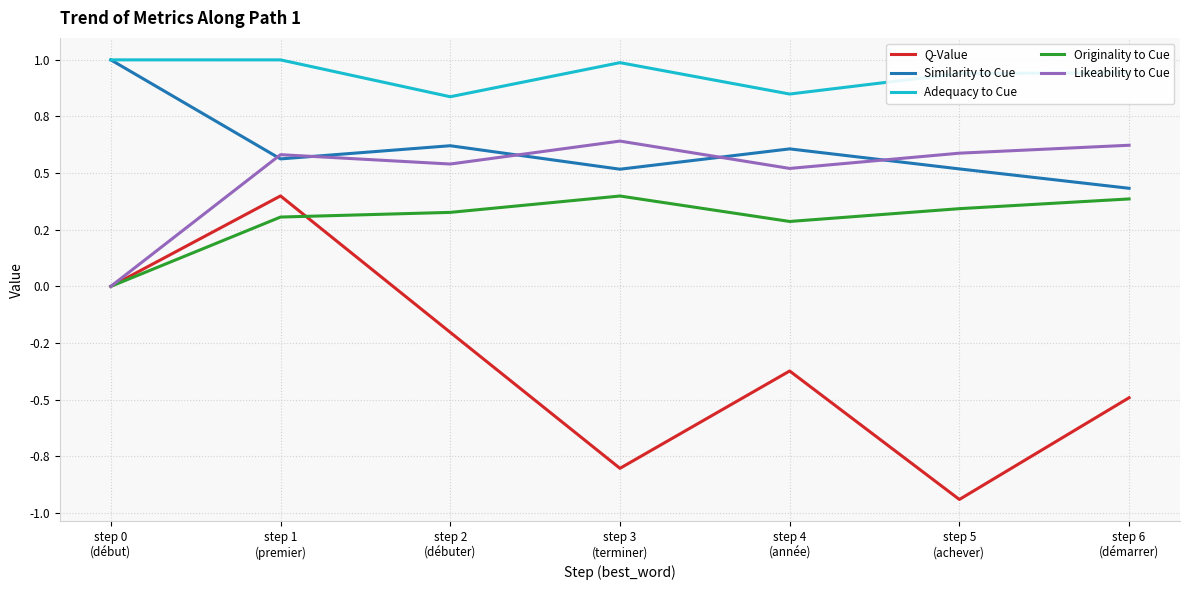

True or false: Q-Value and Similarity to Cue cross at least once.

False